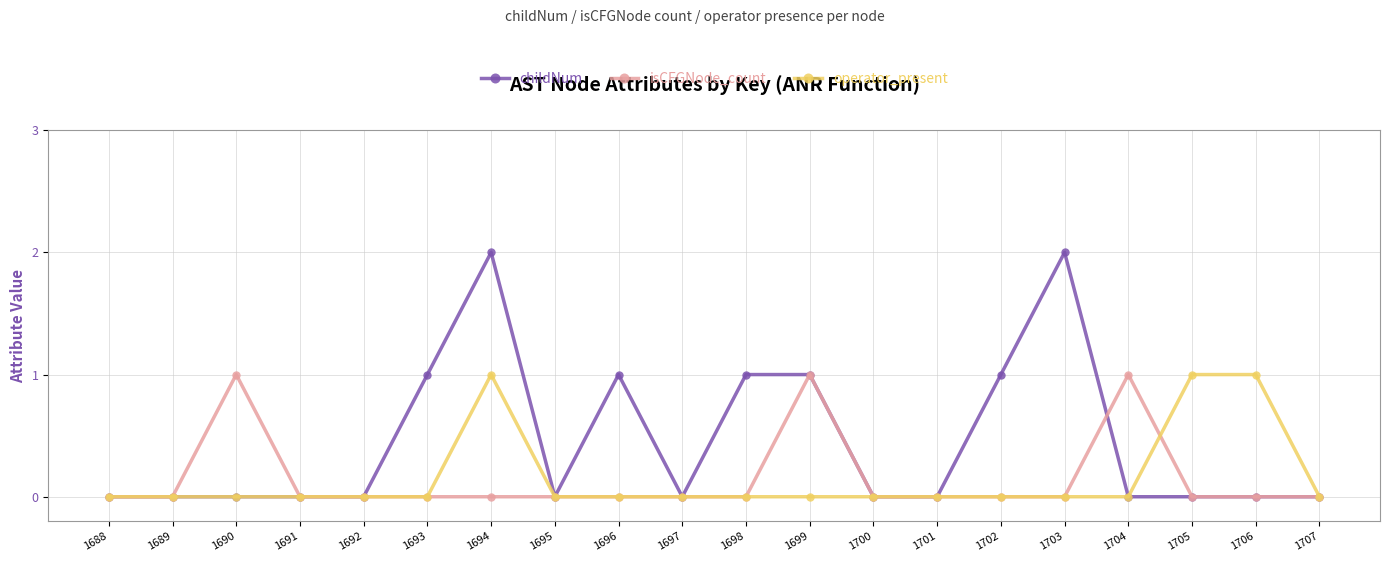

Is this an area chart (filled region under the line)?

No